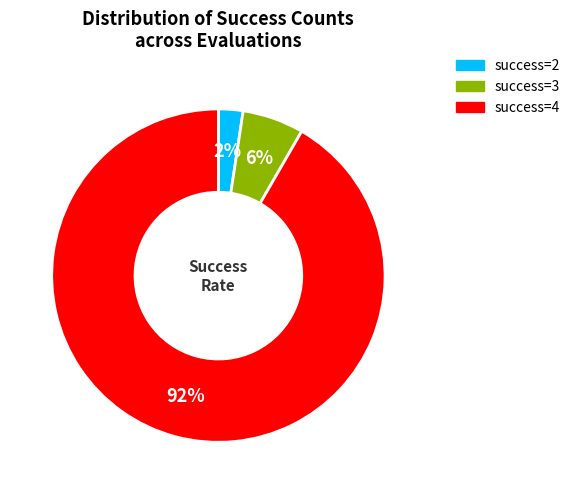

To the nearest percent, what is the average slice percentage?

33%